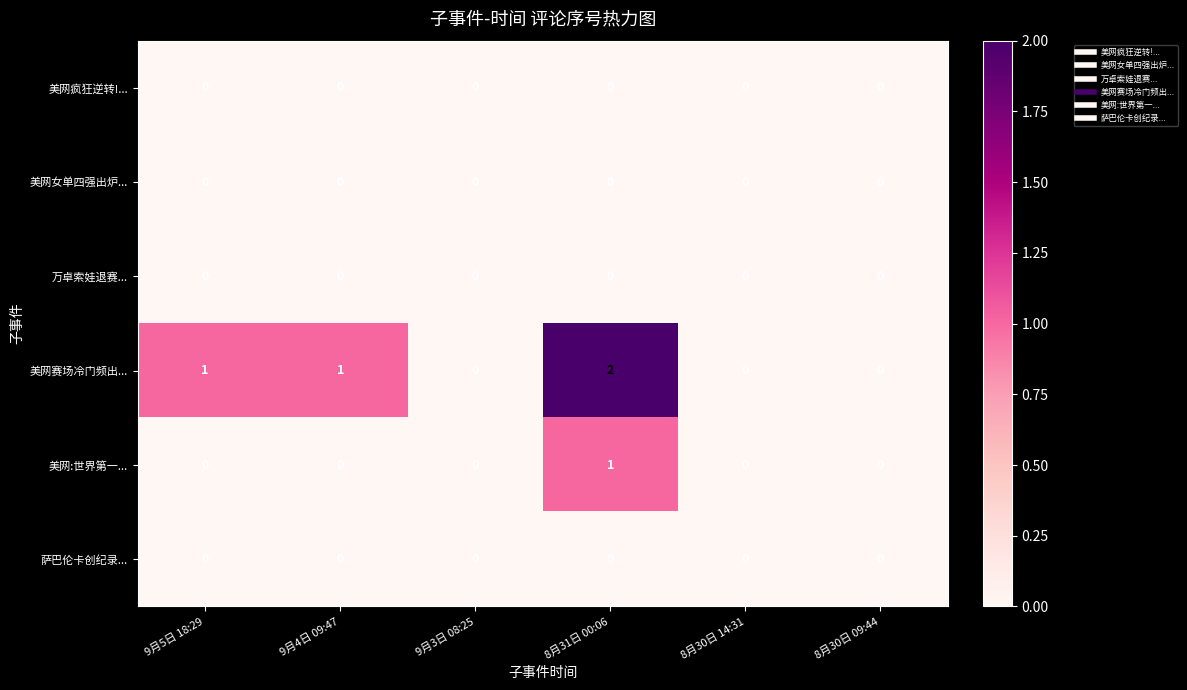

Is the value of 万卓索娃退赛... at 8月30日 14:31 greater than the value of 美网赛场冷门频出... at 9月4日 09:47?

No